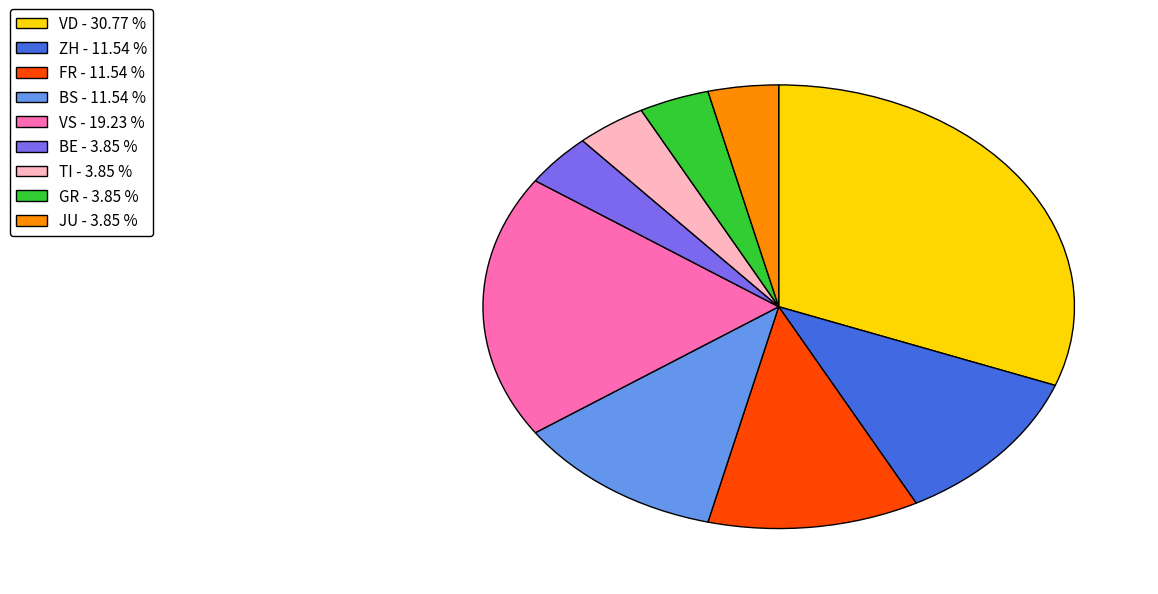

Is there any slice that represents more than half of the pie?

No